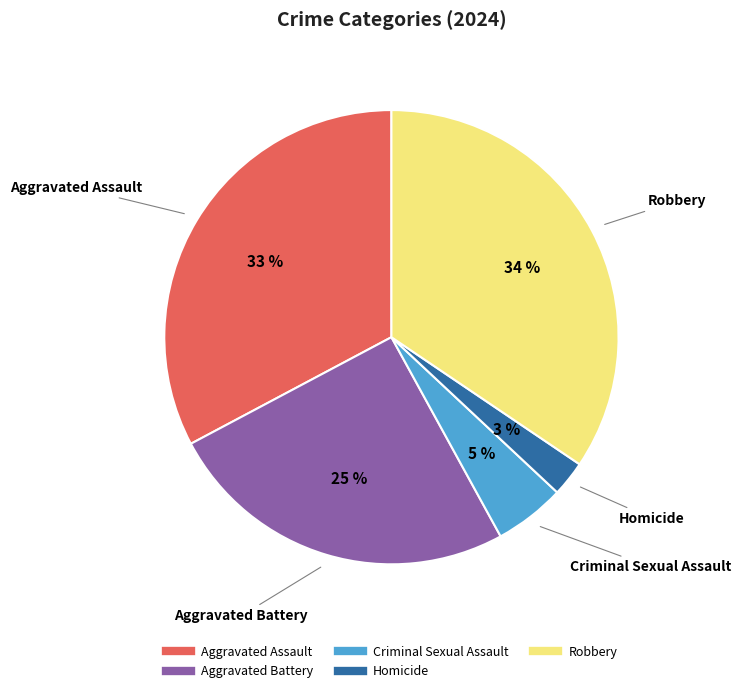

Is there any slice that represents more than half of the pie?

No